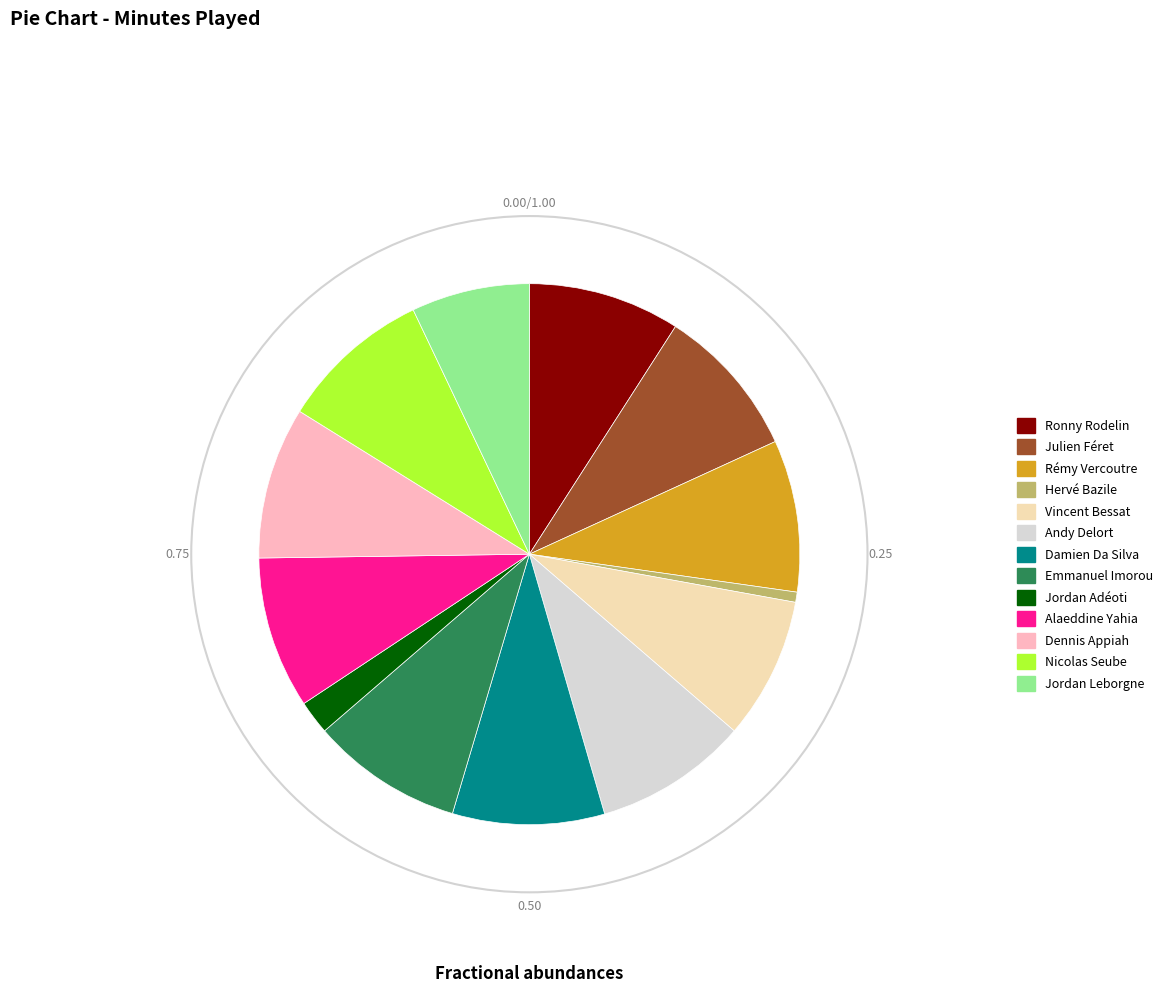

Between Jordan Leborgne and Nicolas Seube, which is larger?

Nicolas Seube